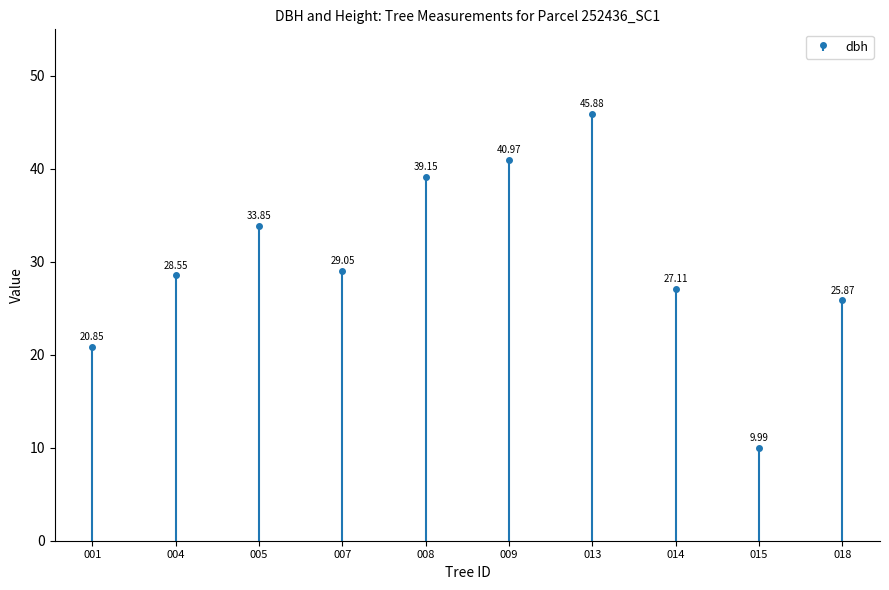

Which category has the lowest value across all series?

252436015